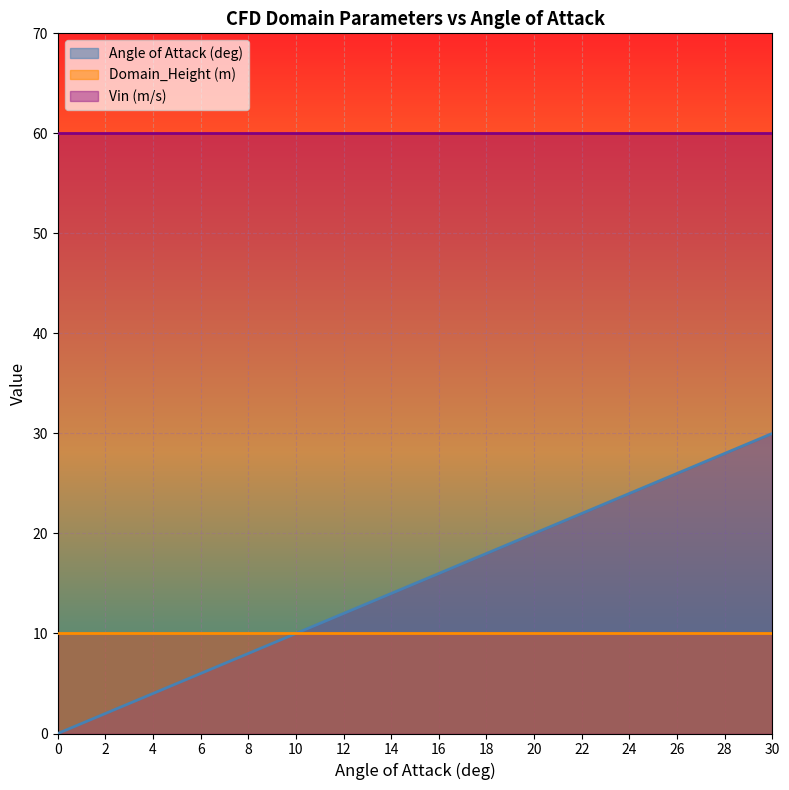

How many series are shown in this chart?

3